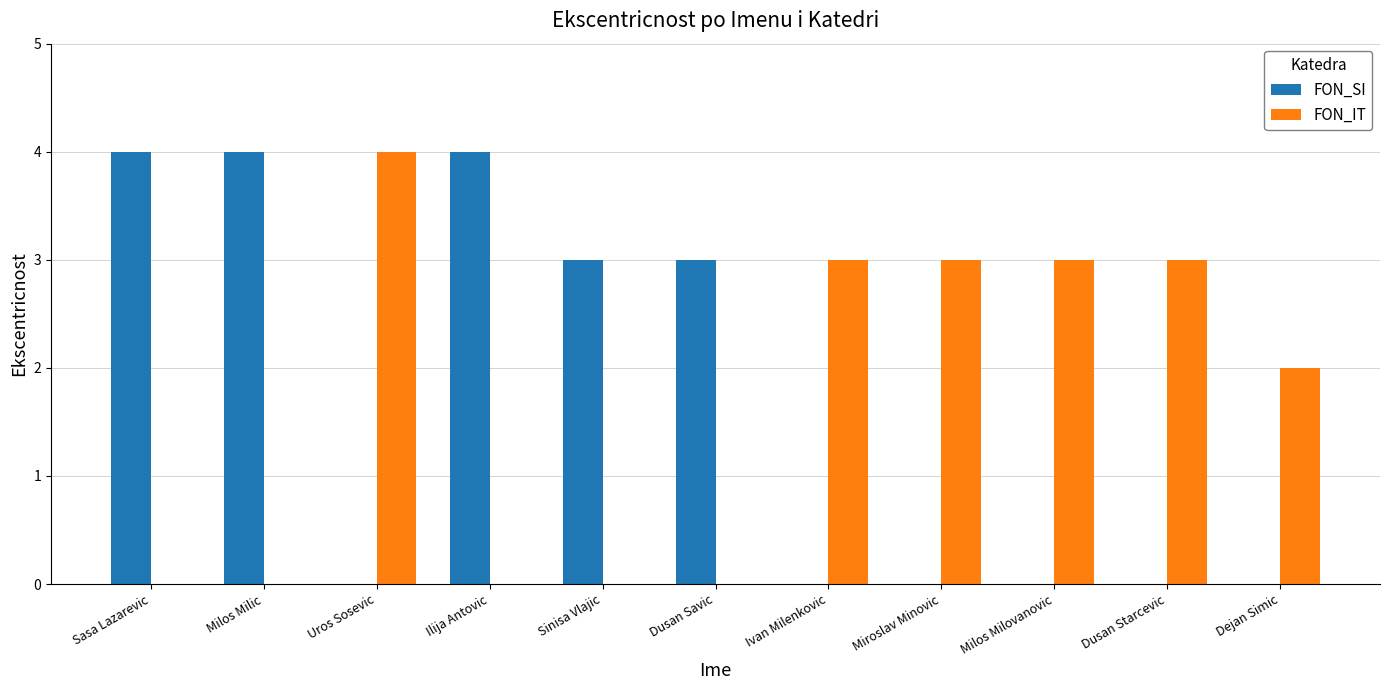

What is the highest value of the FON_SI series?

4